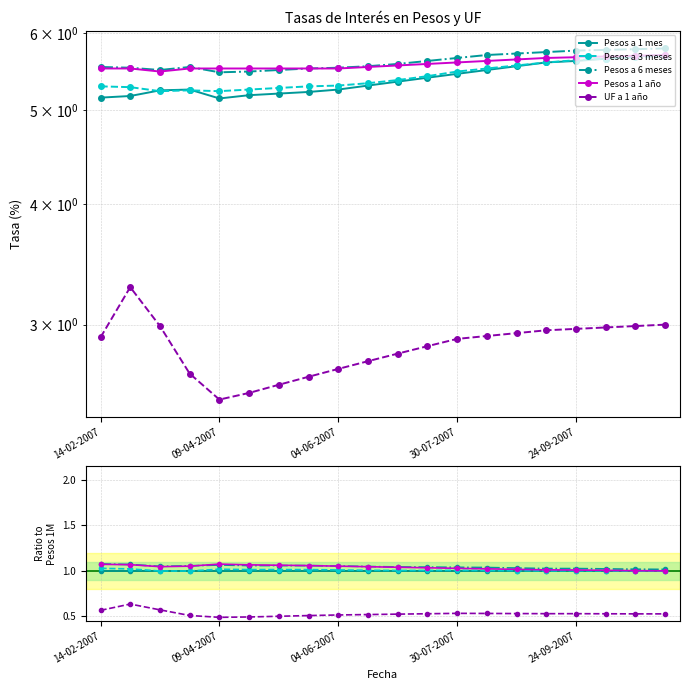

True or false: Pesos a 6 meses has a value of 0.4 at 13.

False